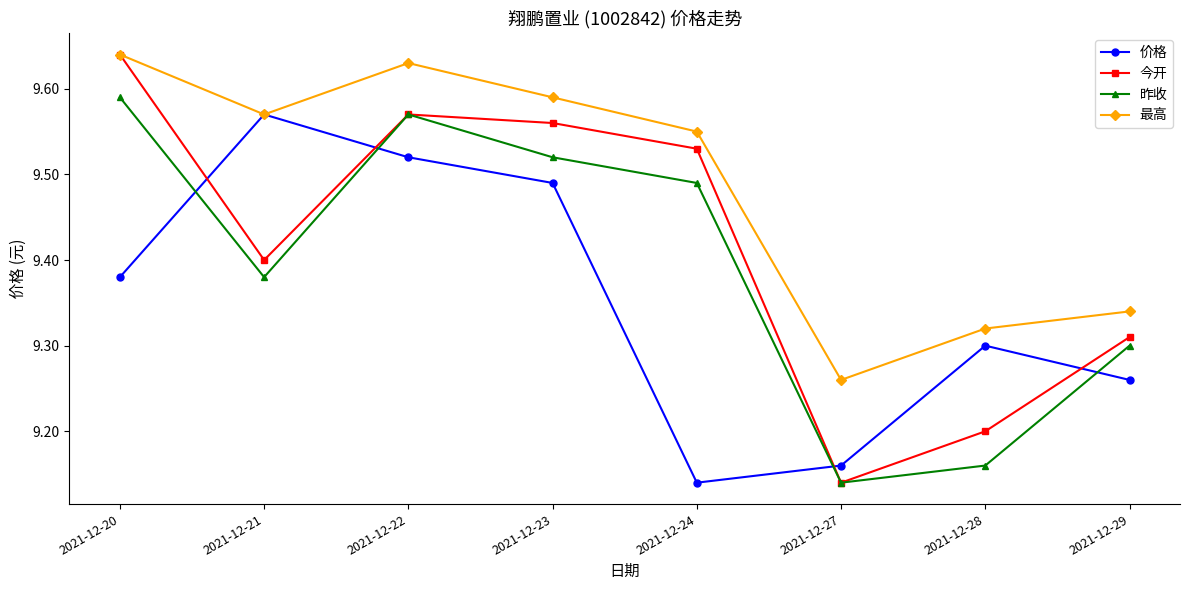

True or false: 最高 has more than 0 interior local peaks.

True